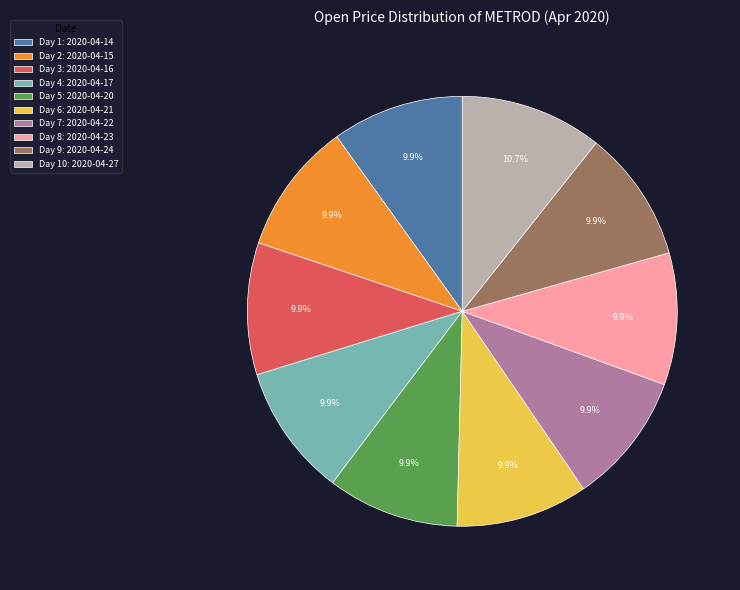

Is there any slice that represents more than half of the pie?

No